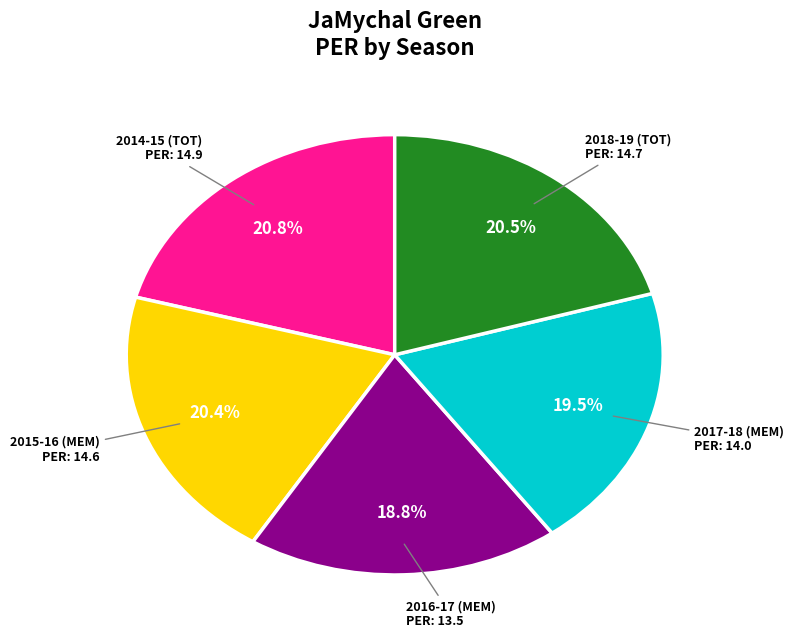

Is it true that 2017-18 (MEM) is 34% of the pie?

False